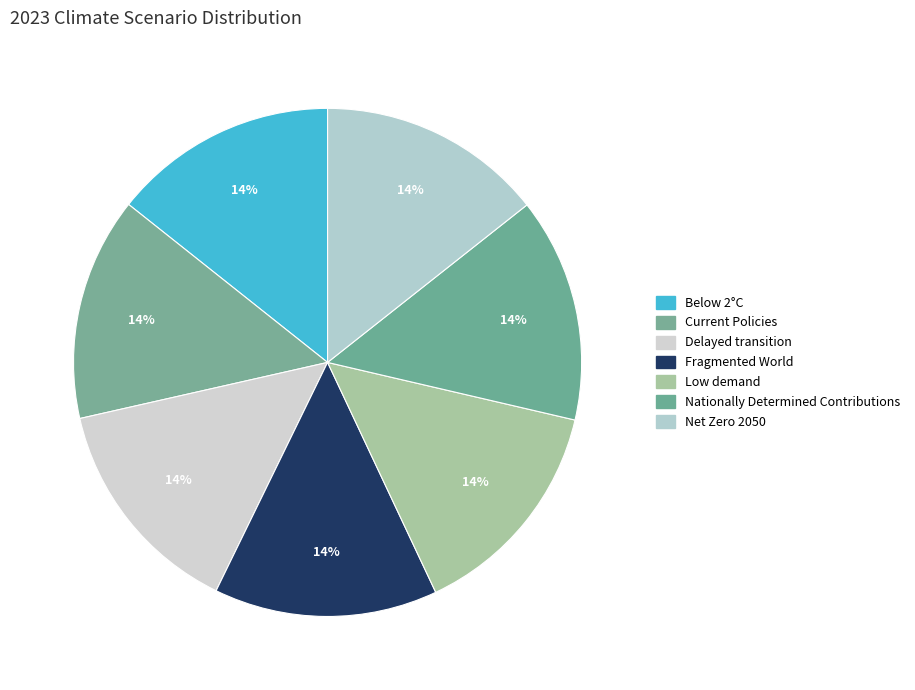

How many segments does this pie chart have?

7